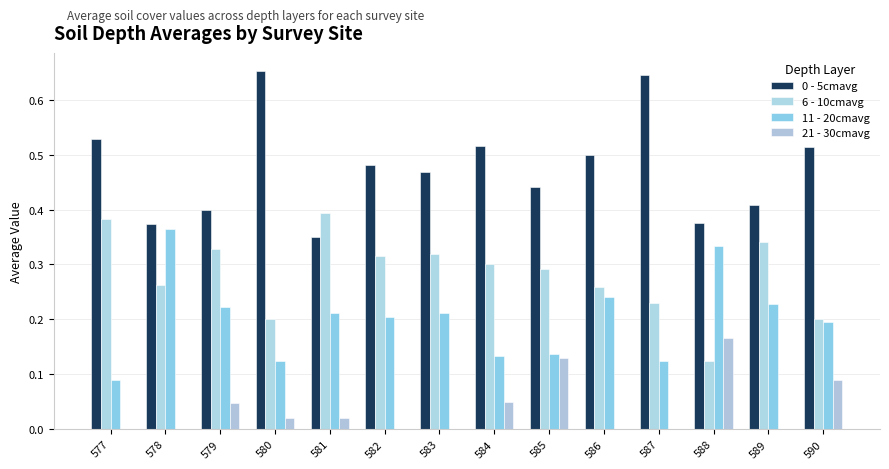

What is the sum of the 6 - 10cmavg values at 578 and 579?

0.6